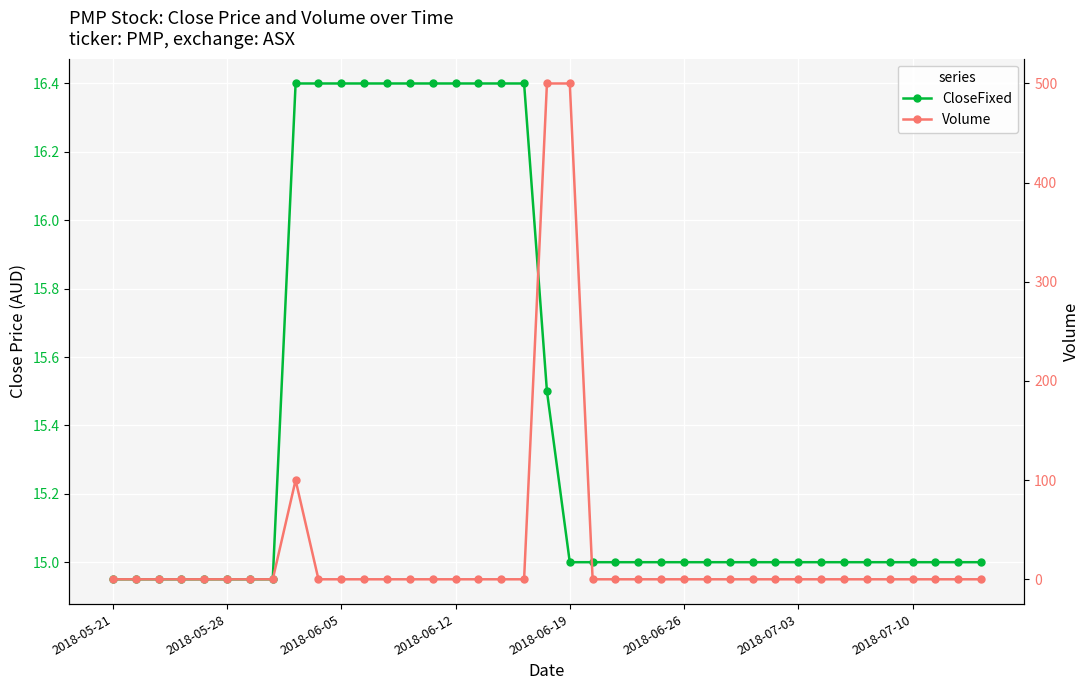

Where is Volume nearest to the value 250?

8